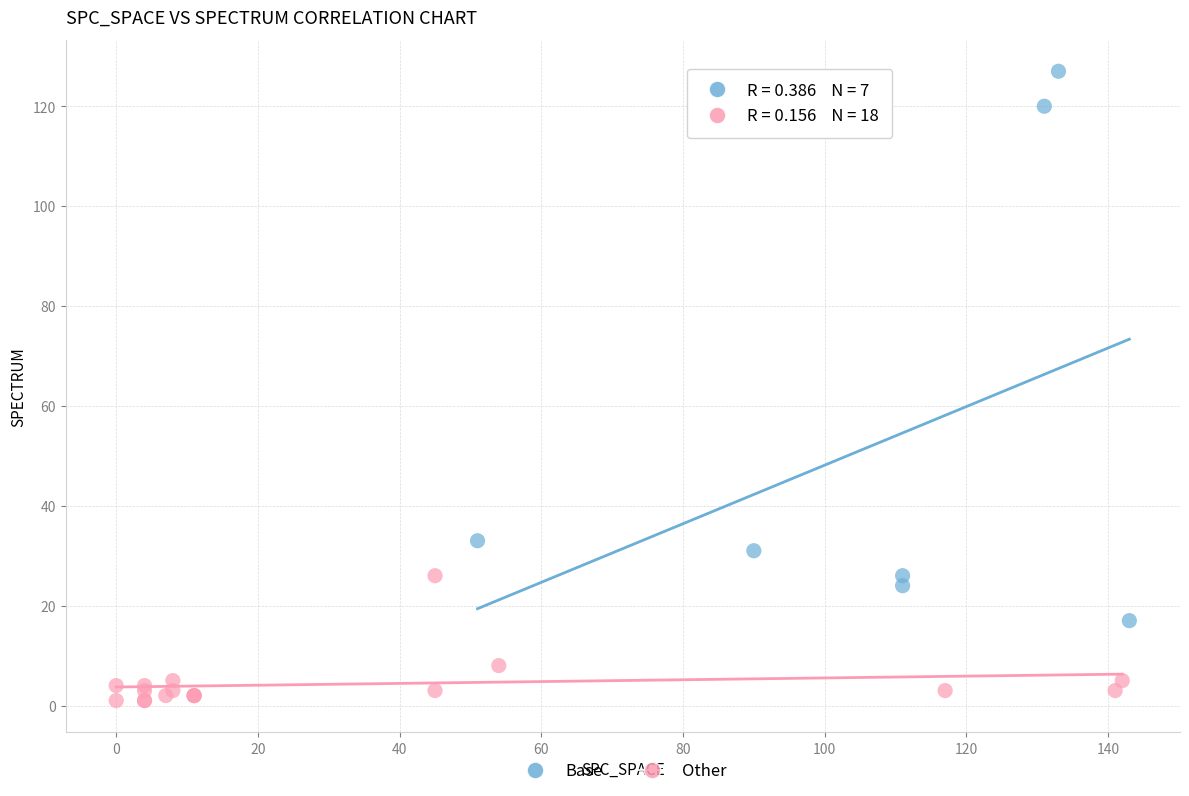

Which series reaches the maximum Y coordinate?

Base